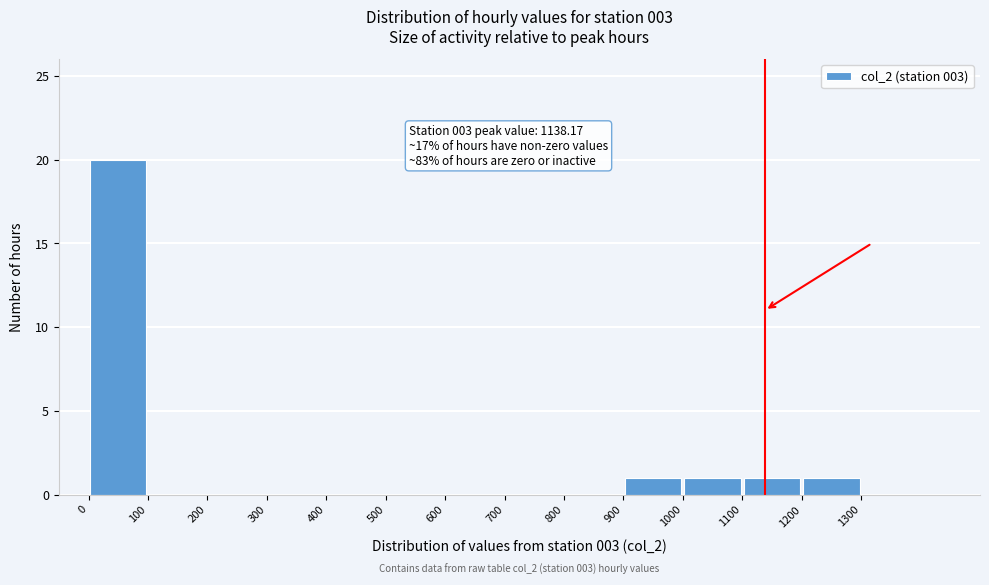

Over which range of the x-axis is the bar tallest?

0 to 100